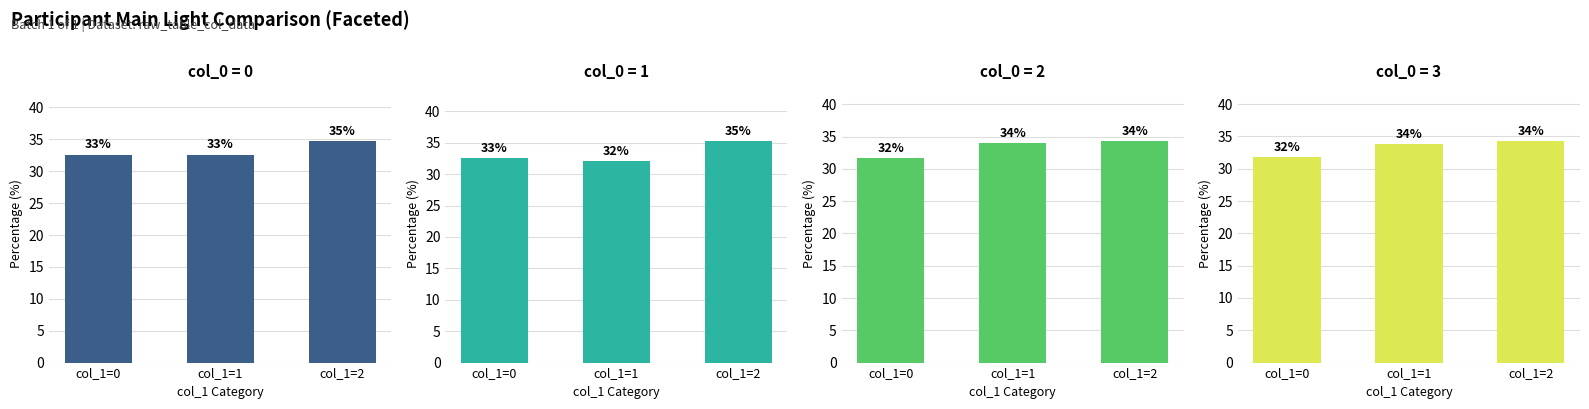

Reading left to right, what are all the values shown in this chart?

col_0=0: col_1=0=32.6	col_1=1=32.6	col_1=2=34.8
col_0=1: col_1=0=32.6	col_1=1=32.1	col_1=2=35.3
col_0=2: col_1=0=31.7	col_1=1=34.0	col_1=2=34.4
col_0=3: col_1=0=31.8	col_1=1=33.8	col_1=2=34.3